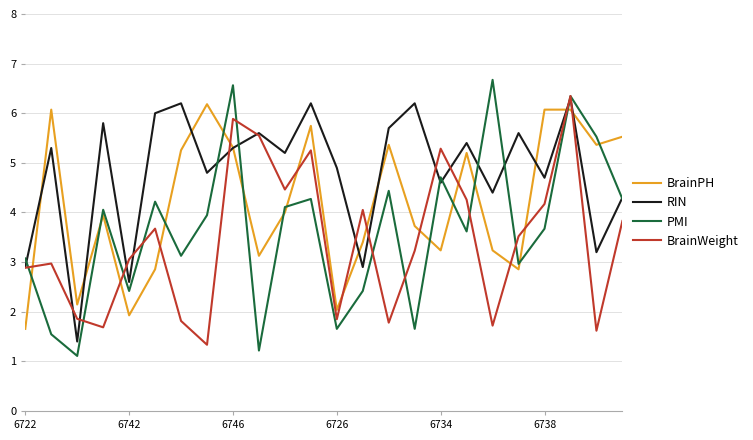

How many times do BrainPH and BrainWeight cross each other?

13